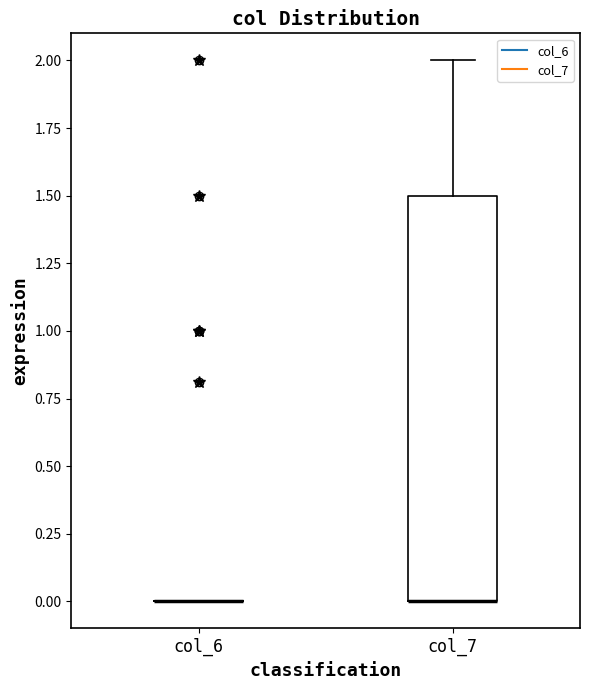

Which box is the tallest, from its lower edge to its upper edge?

col_7